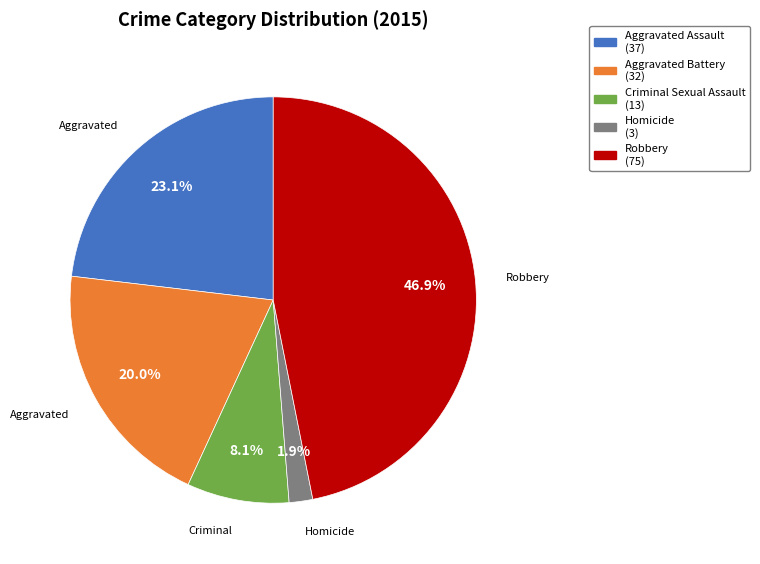

True or false: Homicide accounts for 2% of the total.

True